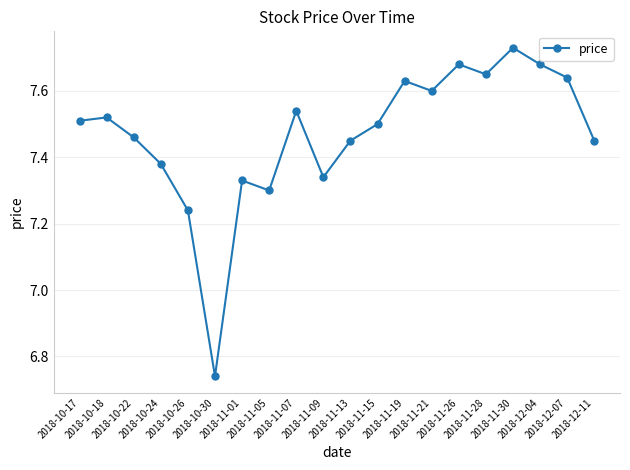

True or false: there are more than 1 points higher than both neighbors.

True